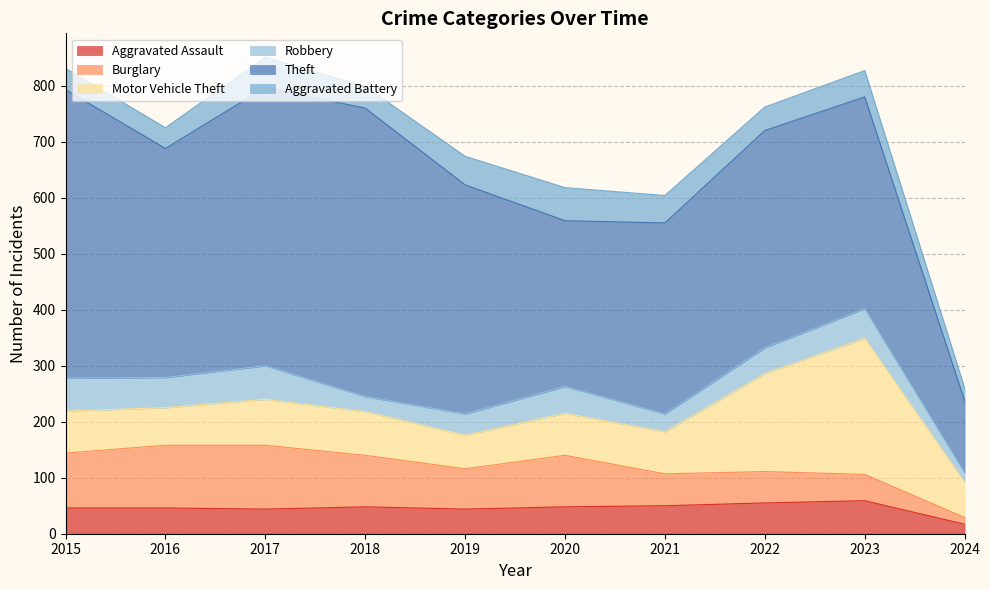

What is the sum of all Aggravated Assault values?

457